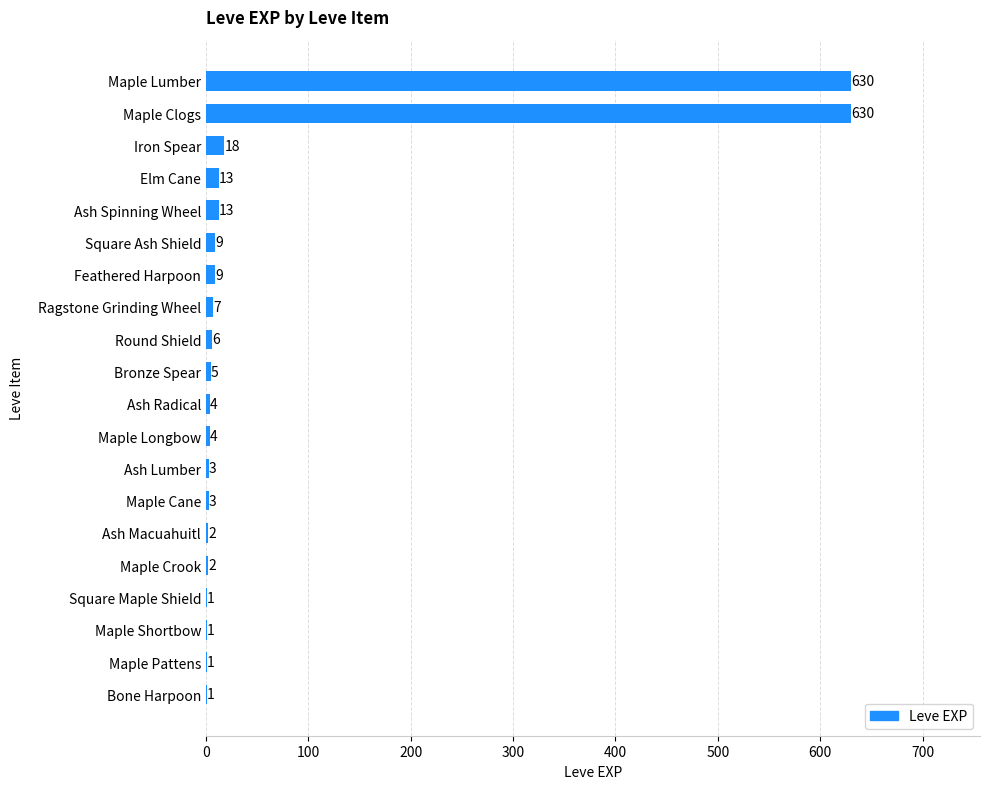

Where is the data nearest to the value 315?

Iron Spear